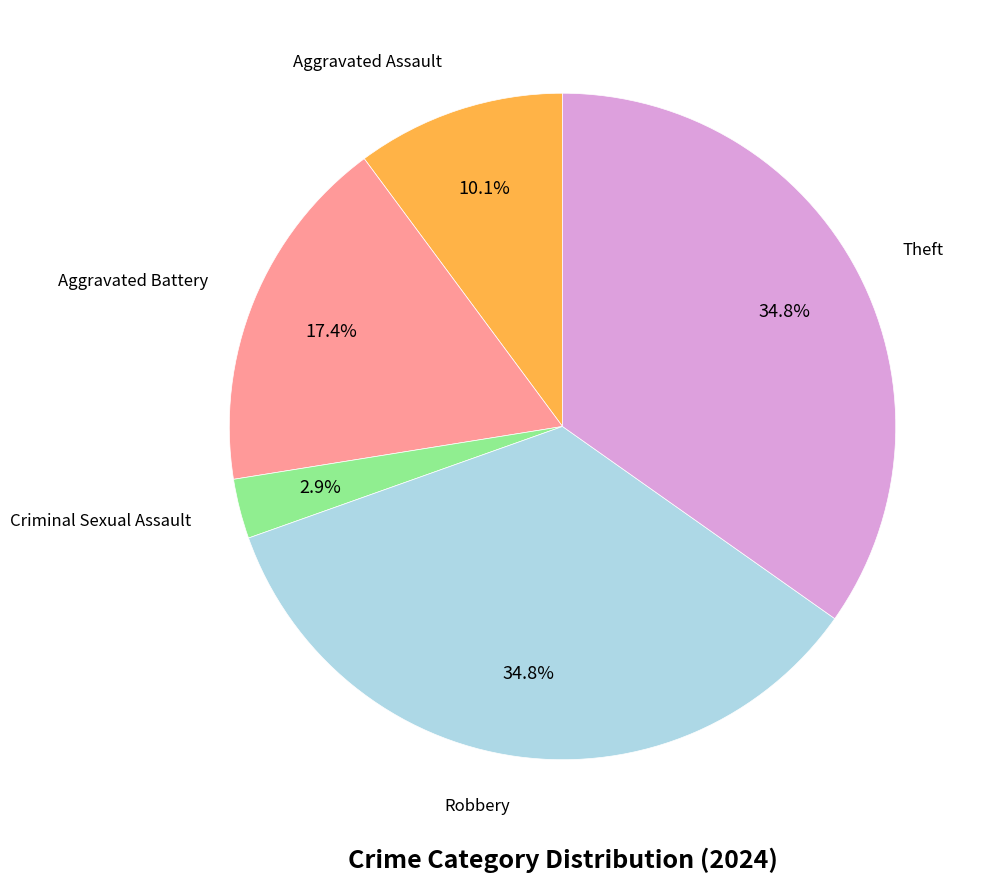

Is there a majority slice in this chart?

No